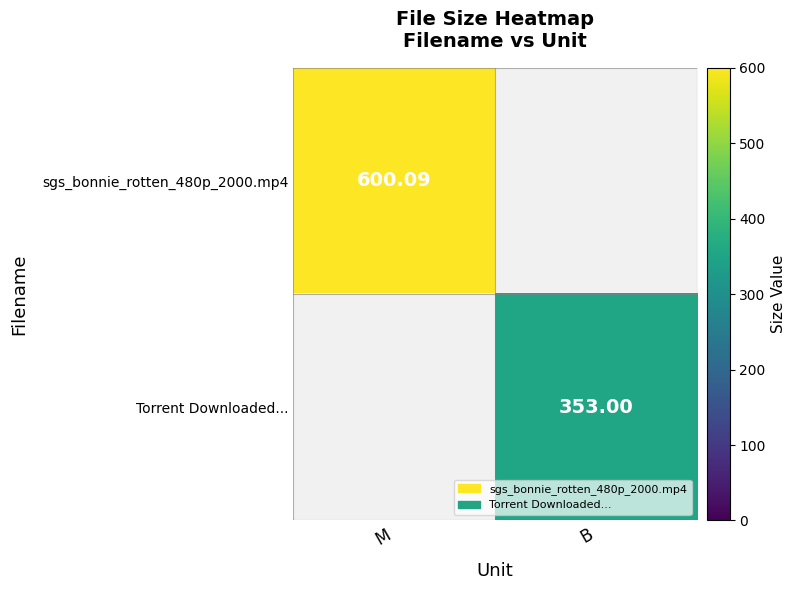

Count the number of categories in the chart.

2